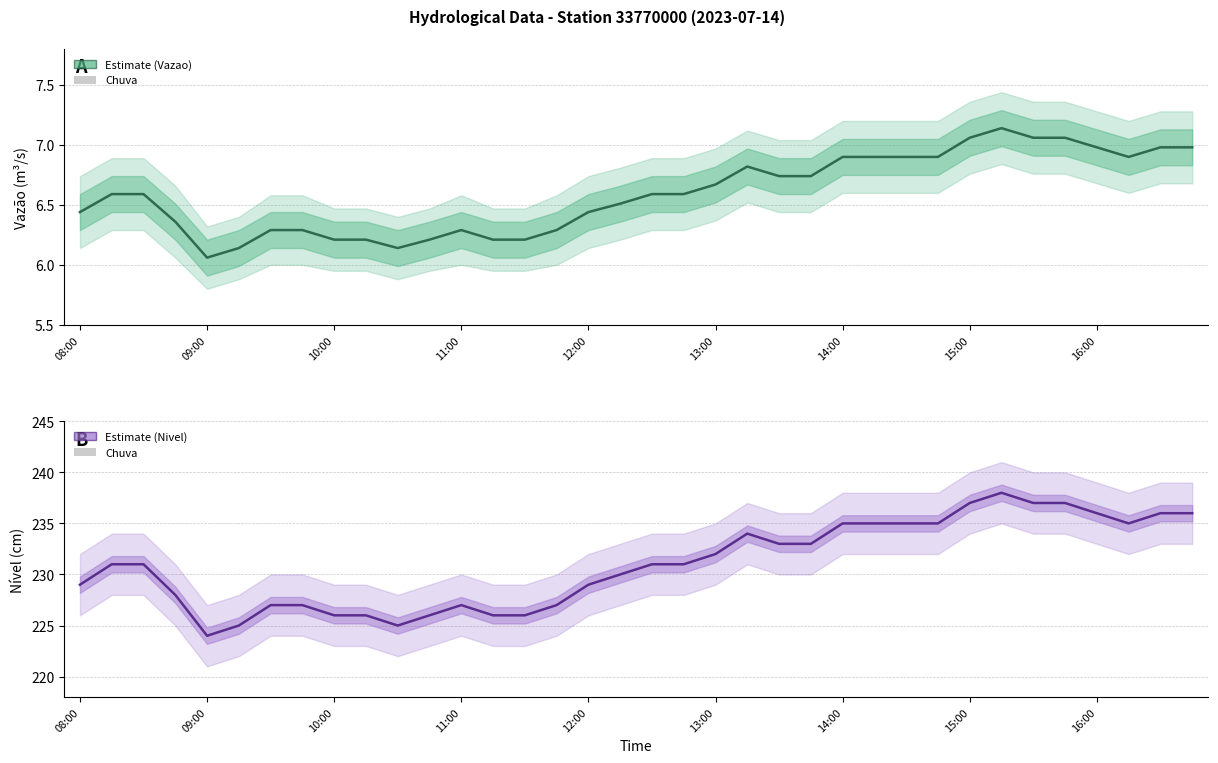

Reading left to right, what are all the values shown in this chart?

Vazao (Estimate): 6.4	6.6	6.6	6.4	6.1	6.1	6.3	6.3	6.2	6.2	6.1	6.2	6.3	6.2	6.2	6.3	6.4	6.5	6.6	6.6	6.7	6.8	6.7	6.7	6.9	6.9	6.9	6.9	7.1	7.1	7.1	7.1	7.0	6.9	7.0	7.0
Chuva: 0.0	0.0	0.0	0.0	0.0	0.0	0.0	0.0	0.0	0.0	0.0	0.0	0.0	0.0	0.0	0.0	0.0	0.0	0.0	0.0	0.0	0.0	0.0	0.0	0.0	0.0	0.0	0.0	0.0	0.0	0.0	0.0	0.0	0.0	0.0	0.0
Nivel (Estimate): 229.0	231.0	231.0	228.0	224.0	225.0	227.0	227.0	226.0	226.0	225.0	226.0	227.0	226.0	226.0	227.0	229.0	230.0	231.0	231.0	232.0	234.0	233.0	233.0	235.0	235.0	235.0	235.0	237.0	238.0	237.0	237.0	236.0	235.0	236.0	236.0